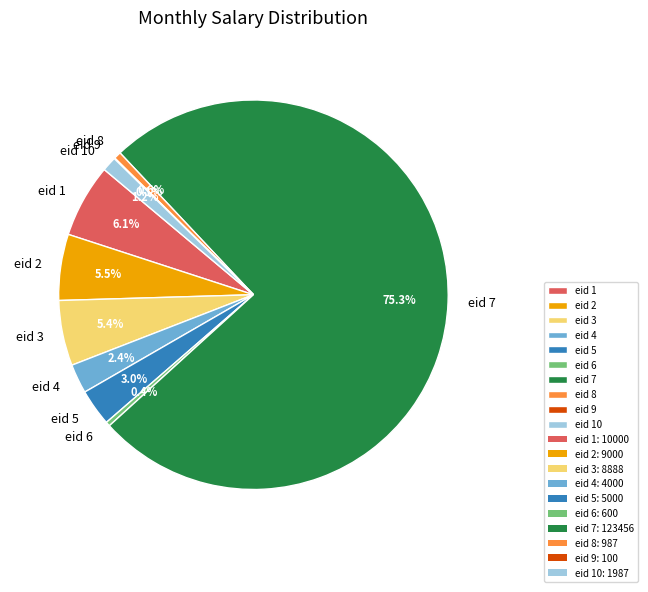

Is there a majority slice in this chart?

Yes